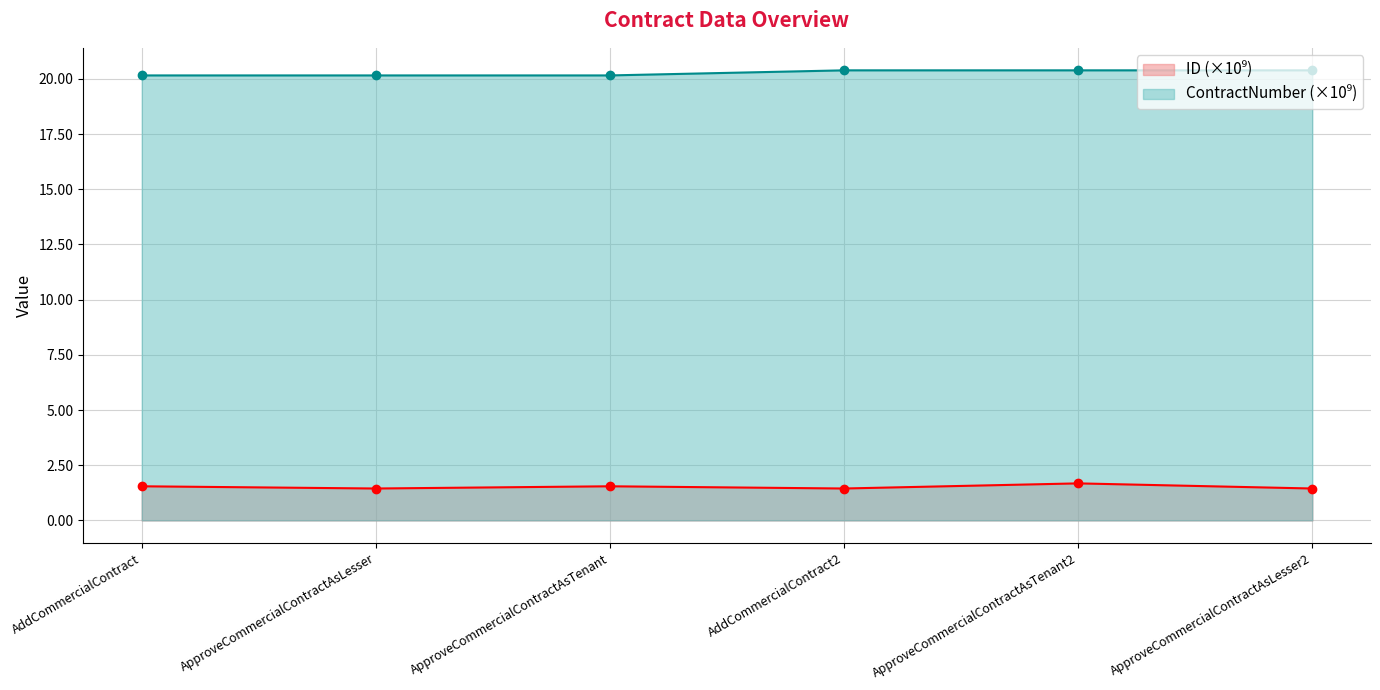

True or false: ID has more than 1 interior local peaks.

True